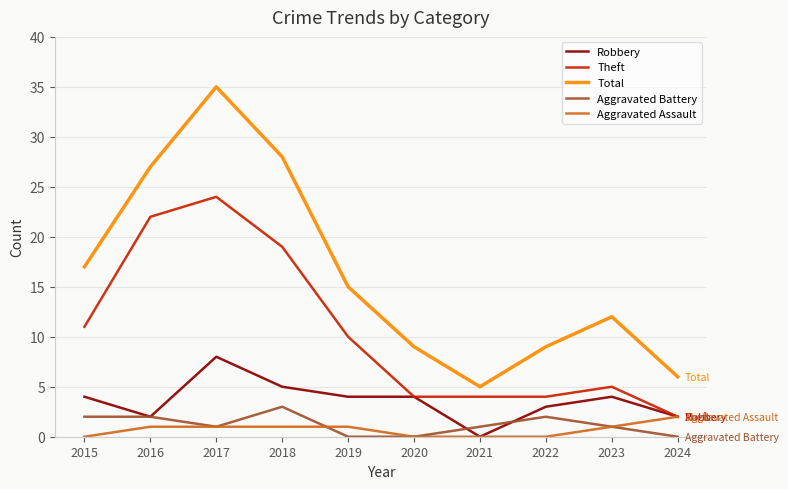

True or false: Total and Theft intersect in this chart.

False